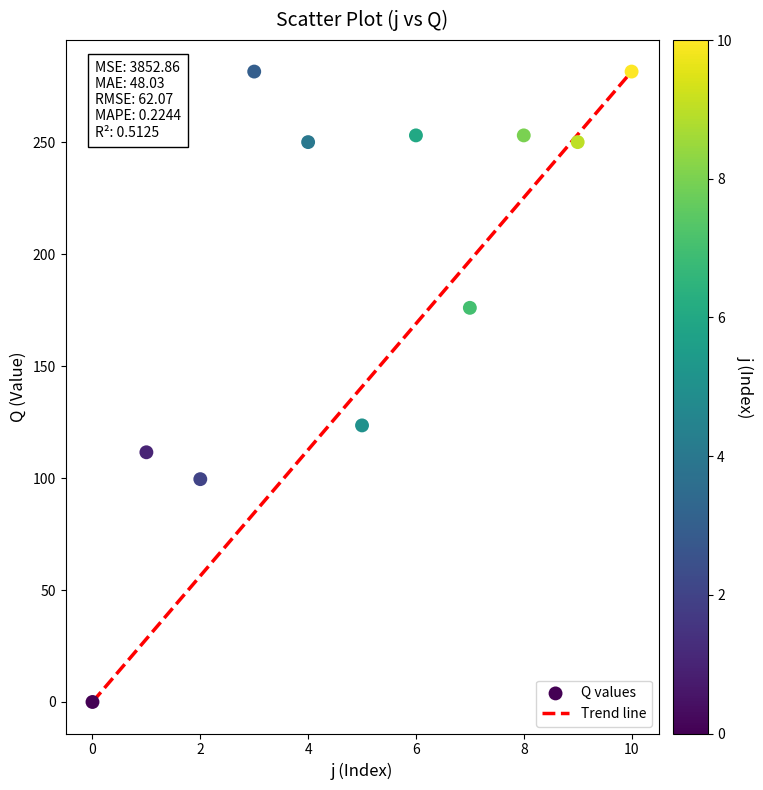

What is the average Y value?

189.0